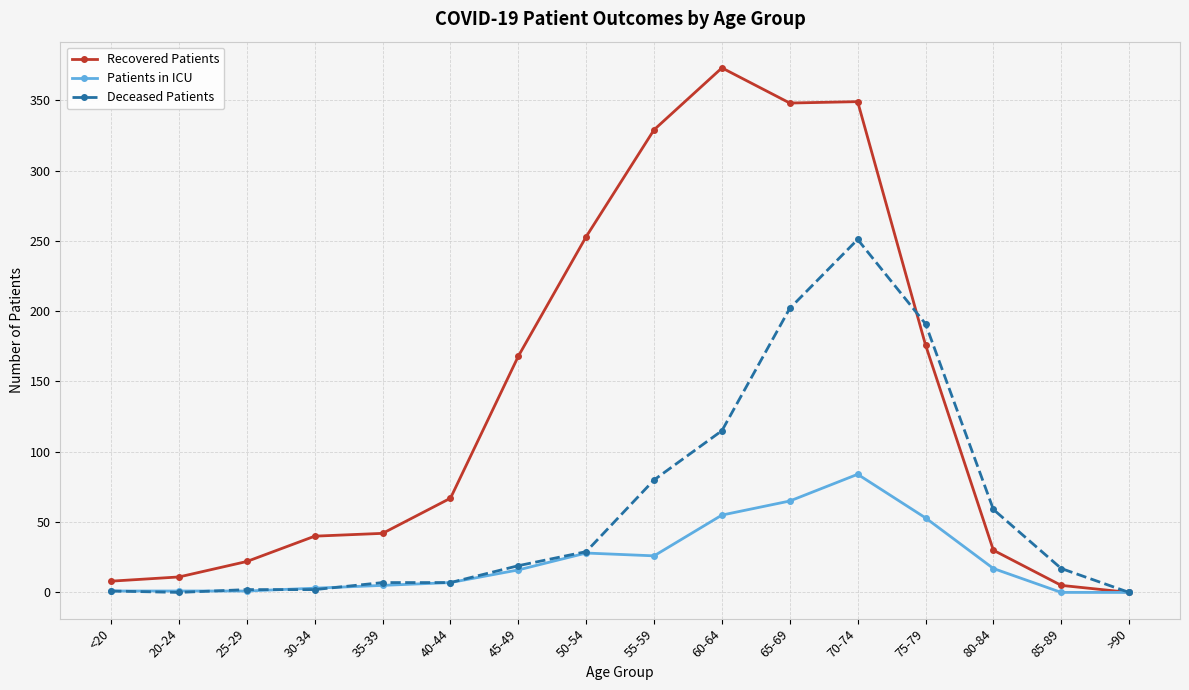

Rank the series at 60-64 from highest to lowest value.

Recovered Patients, Deceased Patients, Patients in ICU